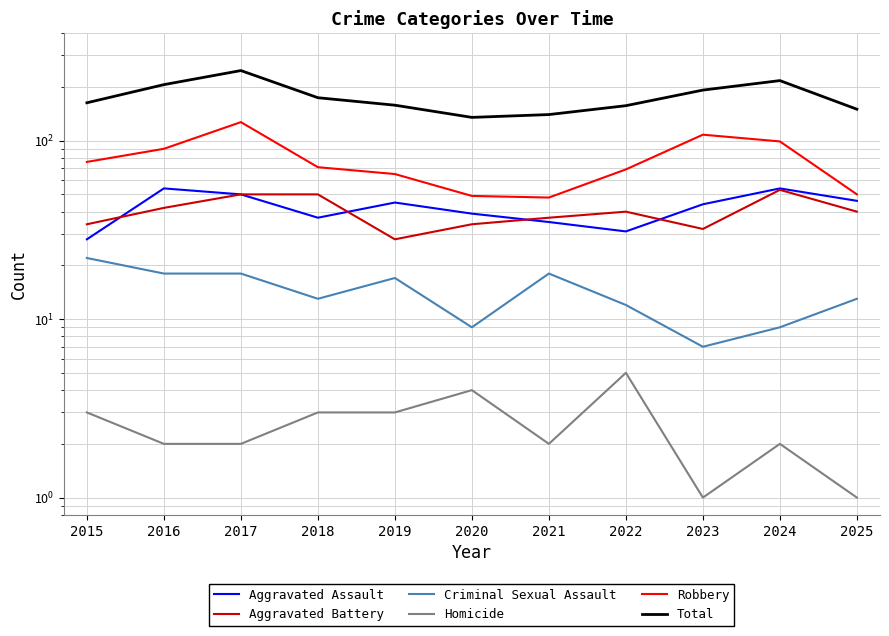

In Aggravated Assault, how many points are higher than both neighbors (excluding endpoints)?

3